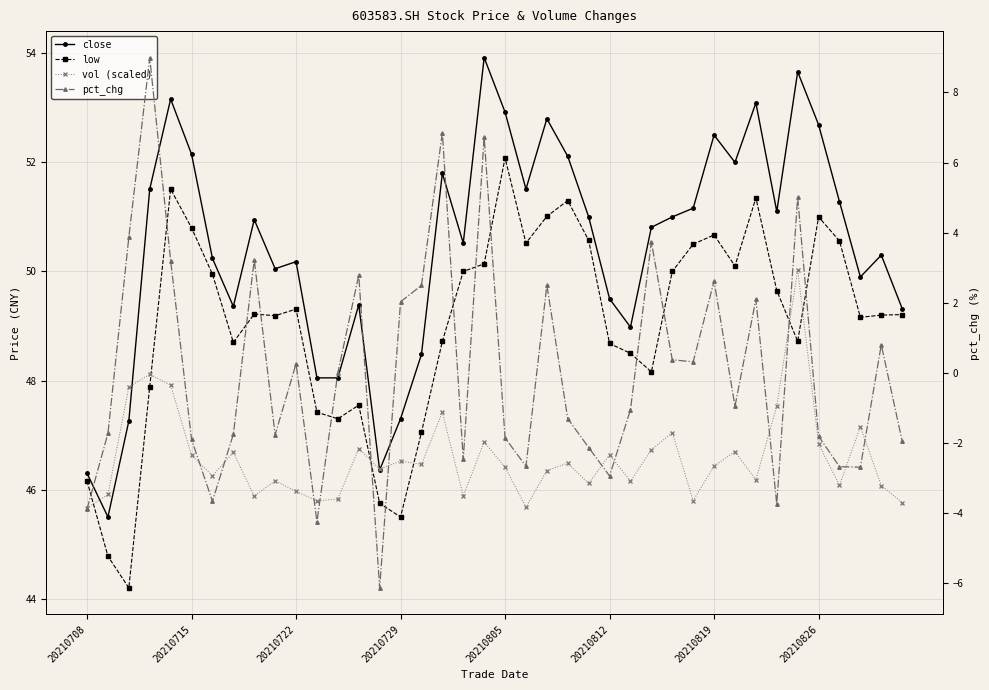

What position from the right is 8?

32